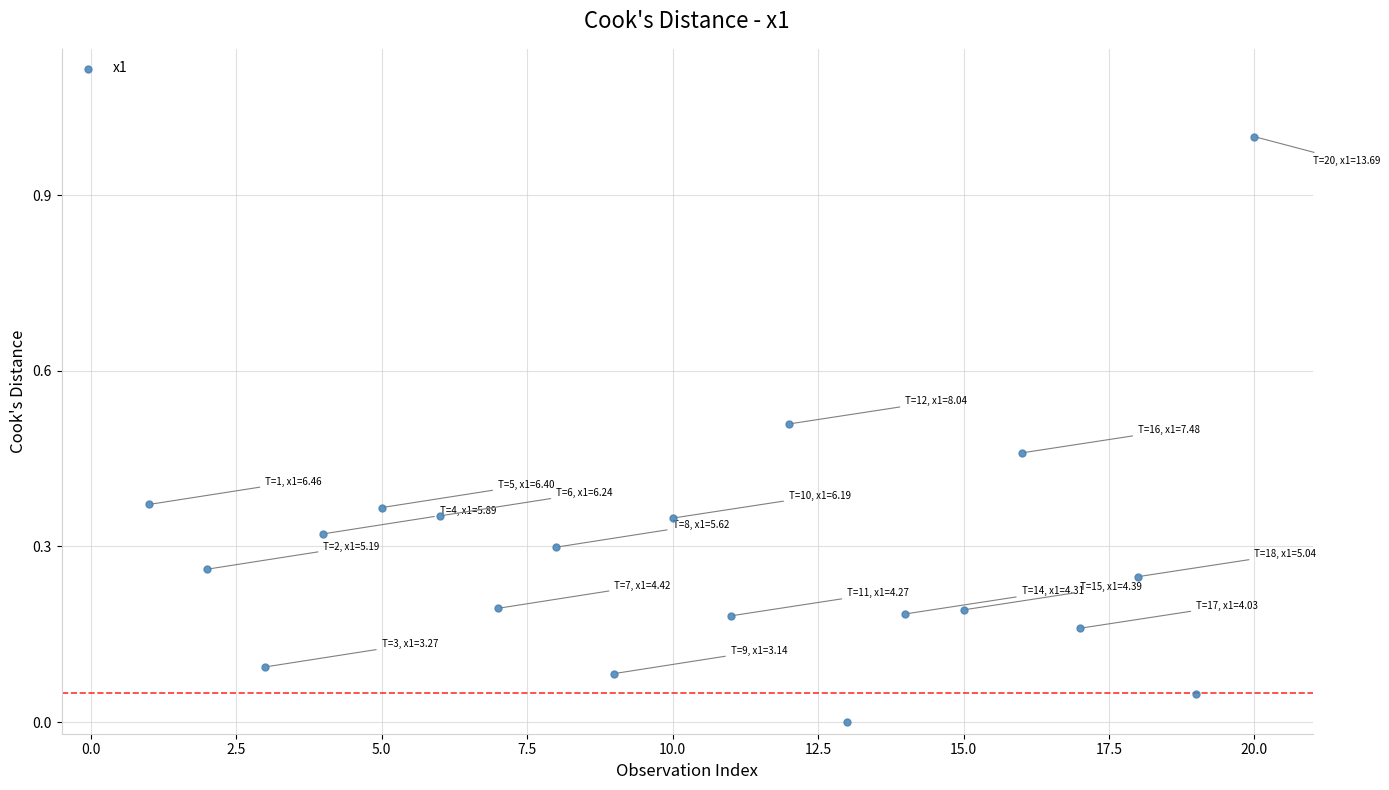

What is the range of Y values (max minus min)?

1.0